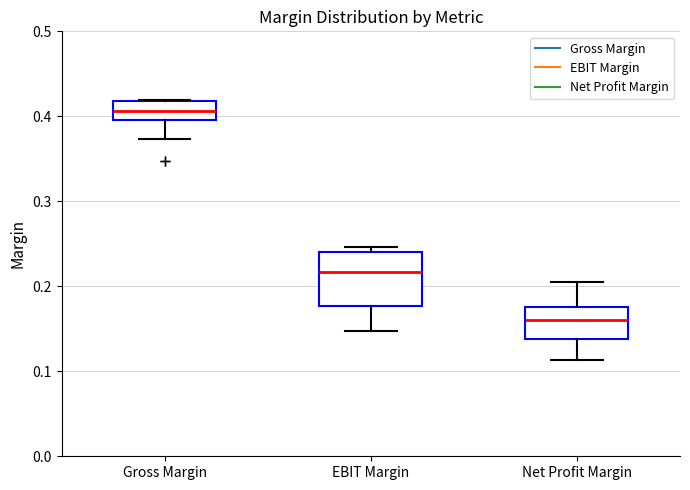

Comparing the boxes themselves (not the whiskers), which one is the tallest?

EBIT Margin